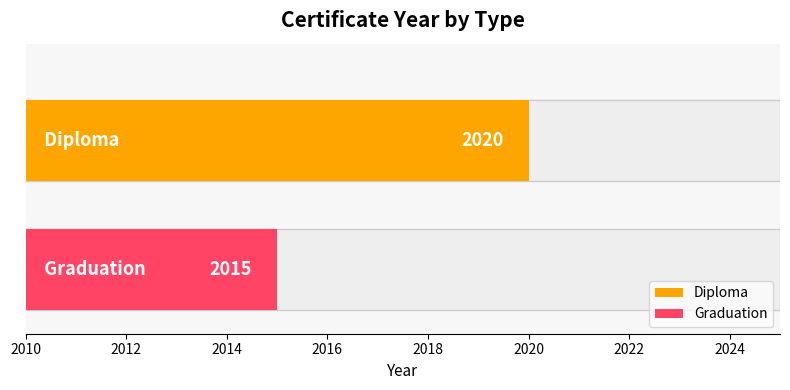

At which category does the chart reach its minimum across all series?

Graduation